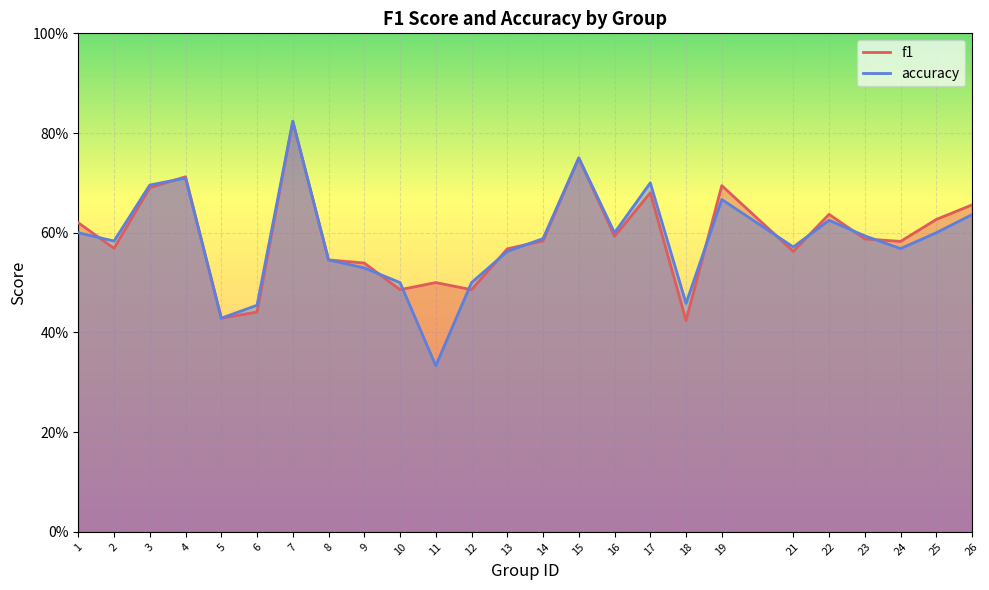

What are all the series names shown in the legend?

f1, accuracy